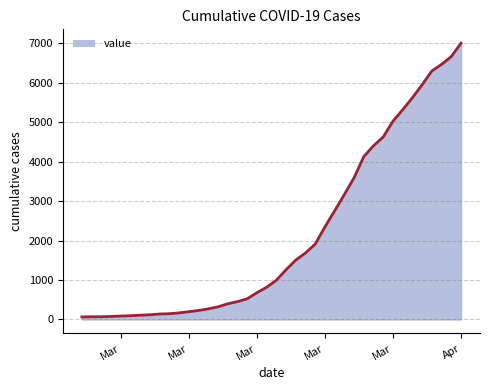

What is the maximum value shown in the chart?

7006